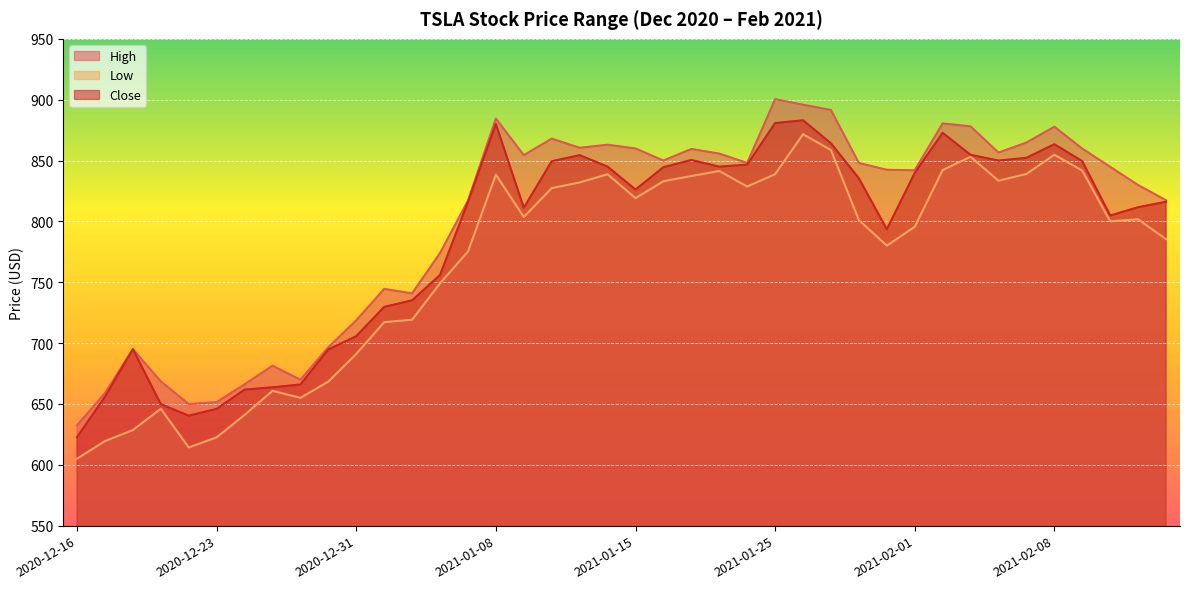

At which label is Close closest to 752?

2021-01-06